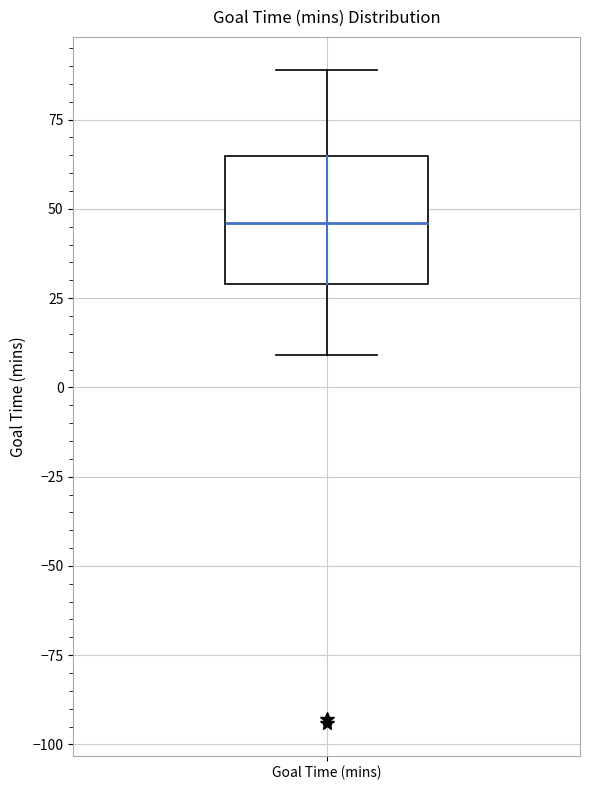

Transcribe this box plot: give where the median line is, the range the box spans, and where the two whiskers end, as read against the y-axis. The values are not printed on the chart, so give them approximately, as read against the axis.

median 45, box 30 to 65, whiskers 10 to 90